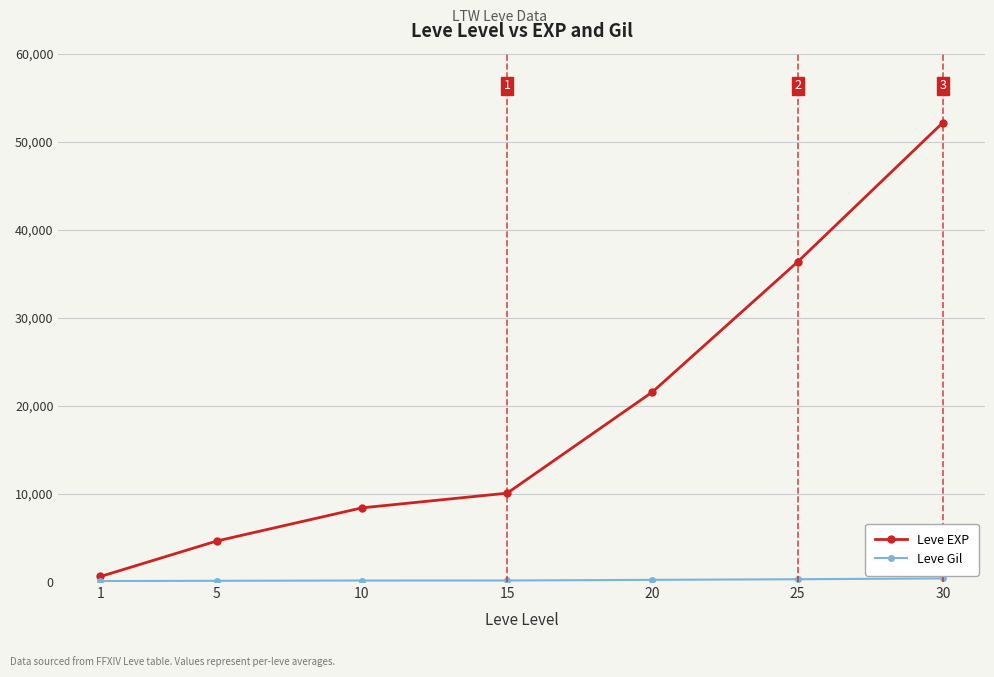

The value of Leve EXP at 25 is 36390. True or false?

True